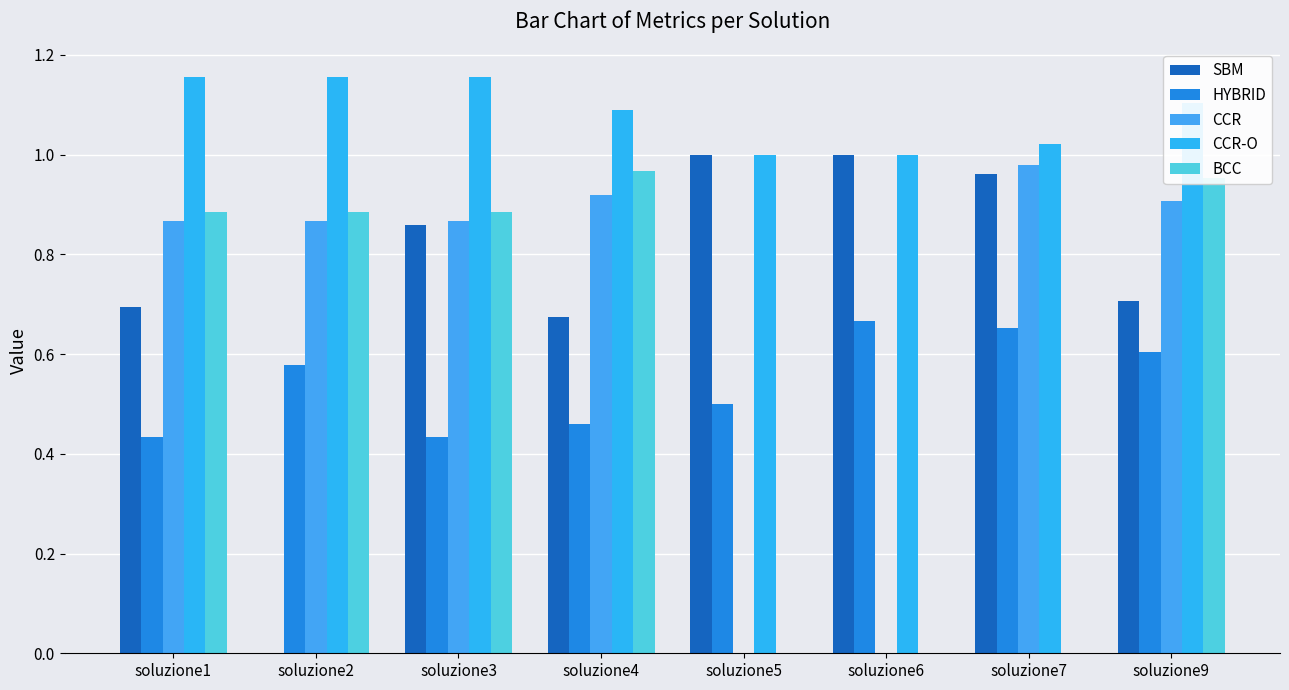

How many data points does each series have?

8